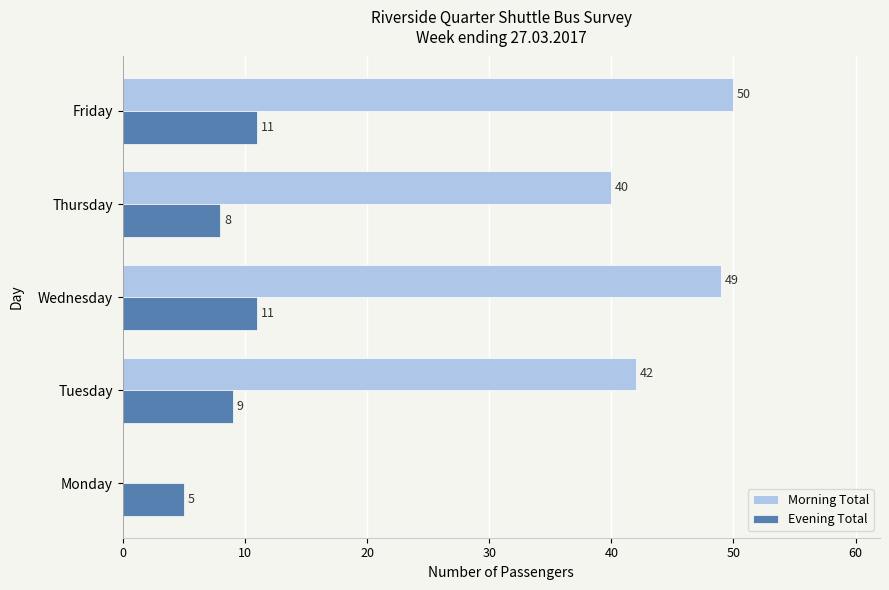

Which series changed the most between Monday and Thursday?

Morning Total